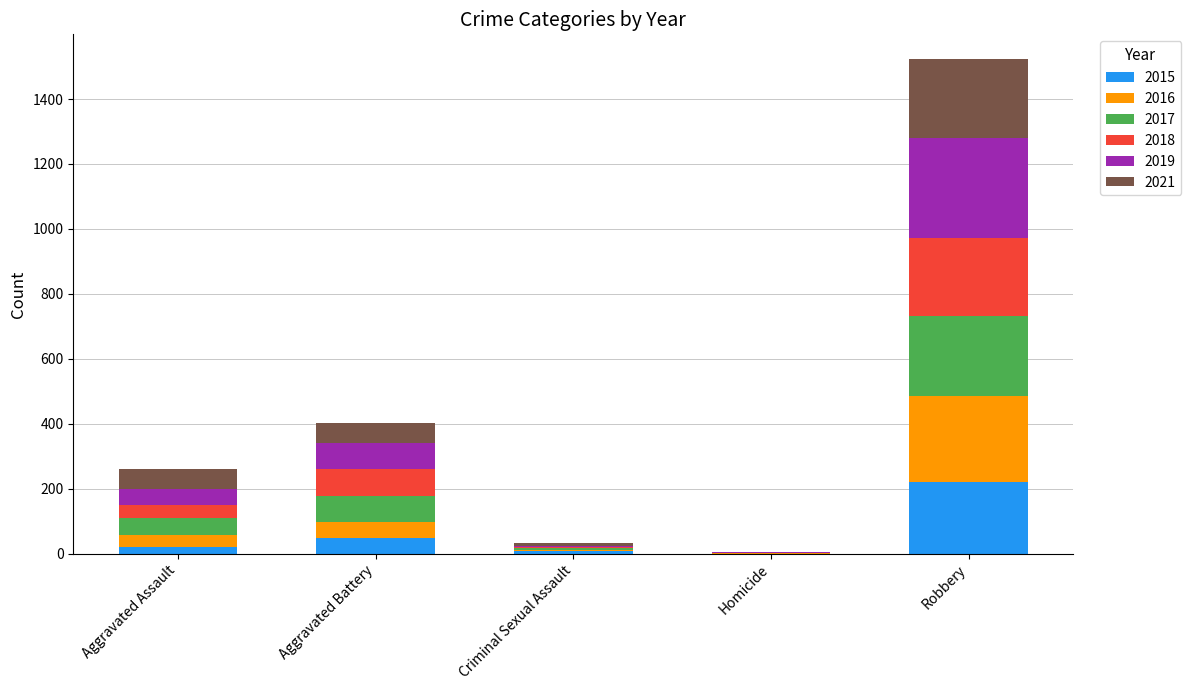

Are the bars grouped side by side (vs. stacked)?

No